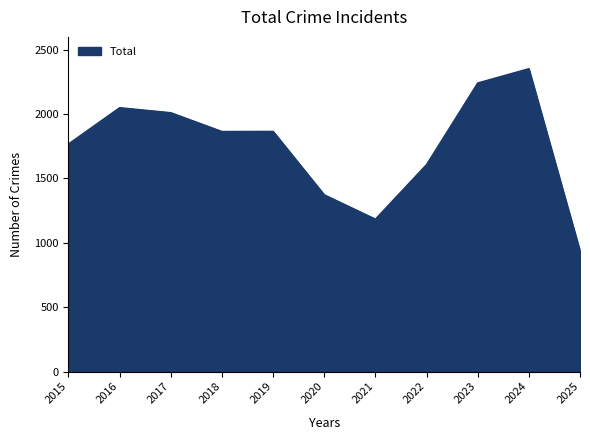

What is the average value?

1751